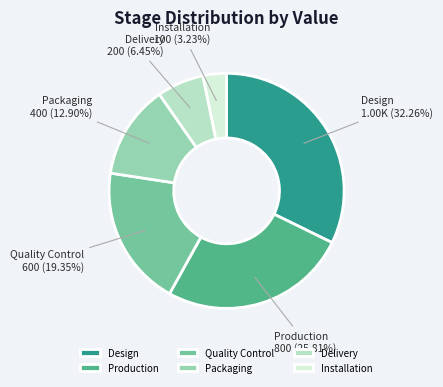

To the nearest percent, what percentage of the pie is Delivery?

6%